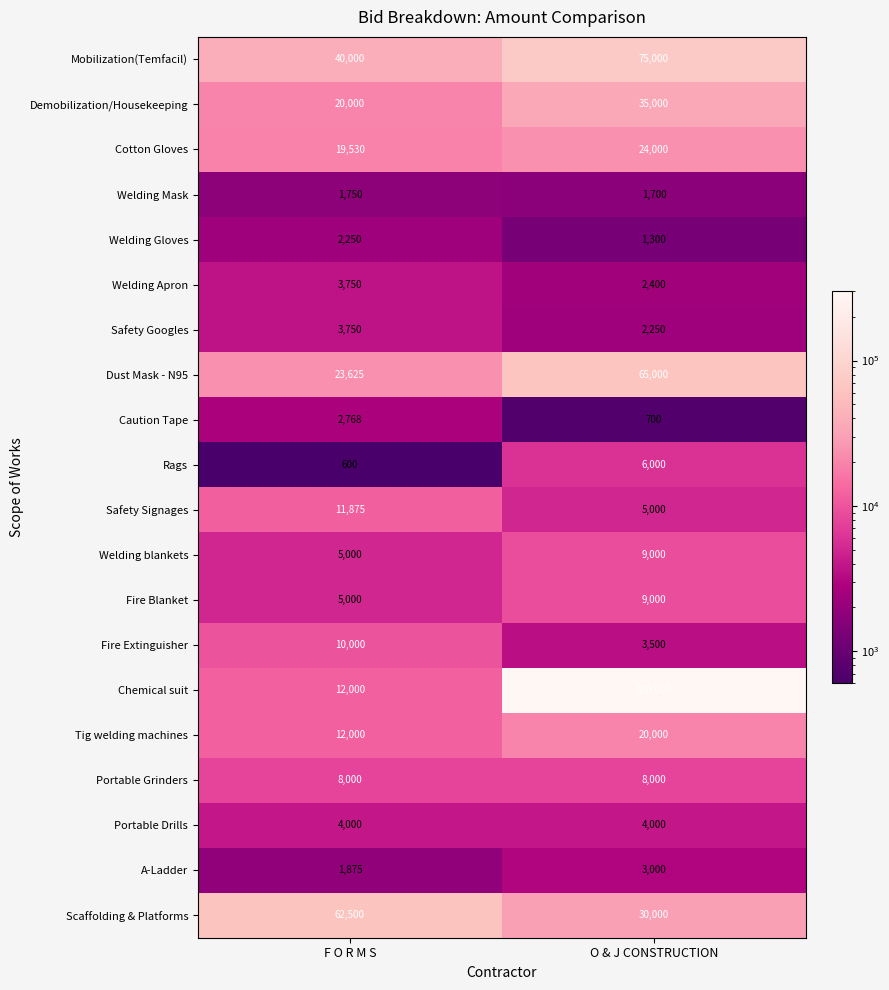

True or false: A-Ladder has a value of 3170 at F O R M S.

False